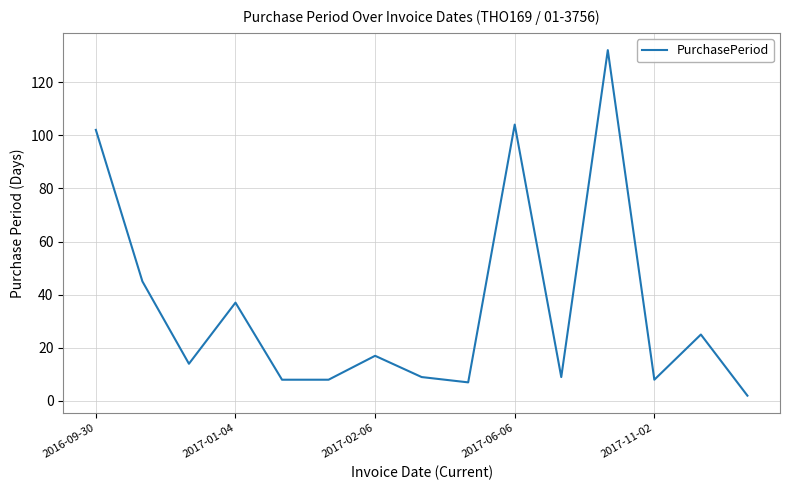

What is the maximum value shown in the chart?

132